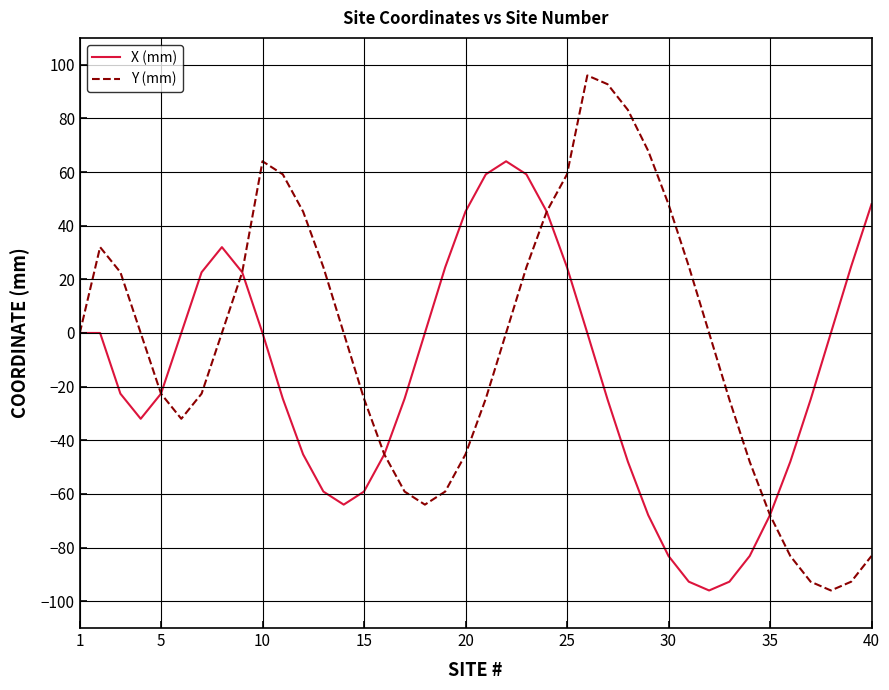

Rank the series by their maximum value, from highest to lowest.

Y (mm), X (mm)